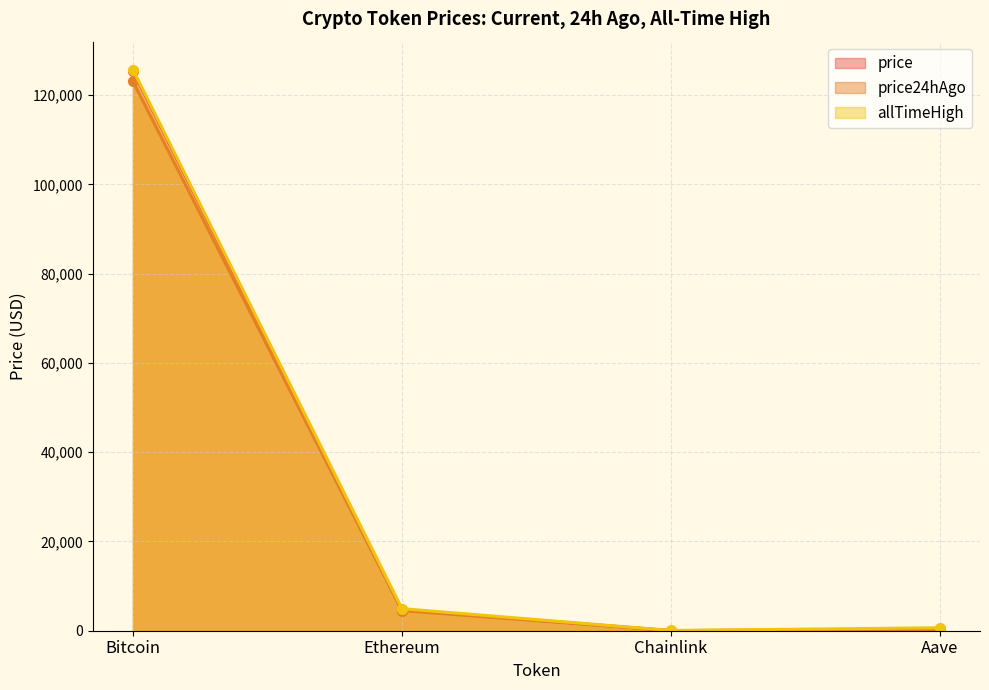

Reading left to right, what are all the values shown in this chart?

price: Bitcoin=125419.0	Ethereum=4688.5	Chainlink=23.4	Aave=299.8
price24hAgo: Bitcoin=123067.0	Ethereum=4512.9	Chainlink=22.2	Aave=286.8
allTimeHigh: Bitcoin=125706.0	Ethereum=4946.1	Chainlink=52.7	Aave=661.7